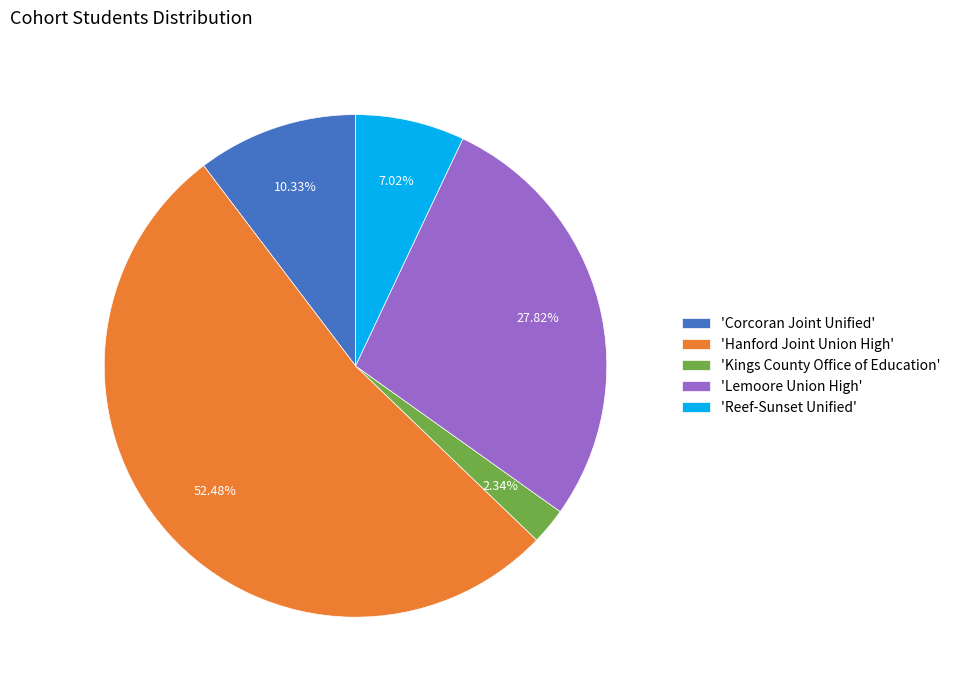

Combined, do 'Kings County Office of Education' and 'Corcoran Joint Unified' account for over 50%?

No